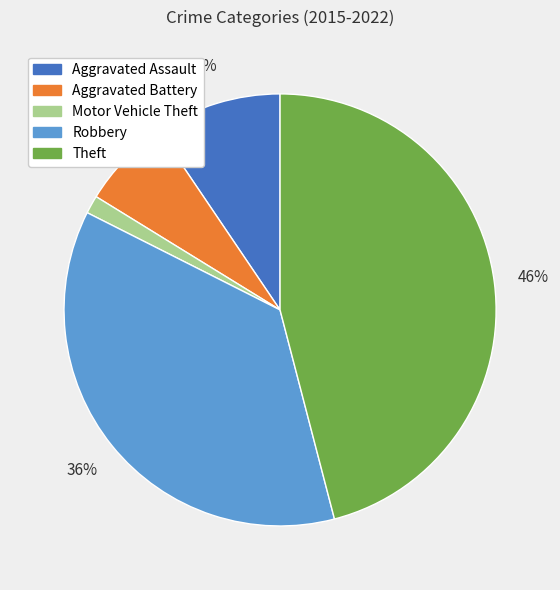

To the nearest percent, what percentage of the pie is Motor Vehicle Theft?

1%